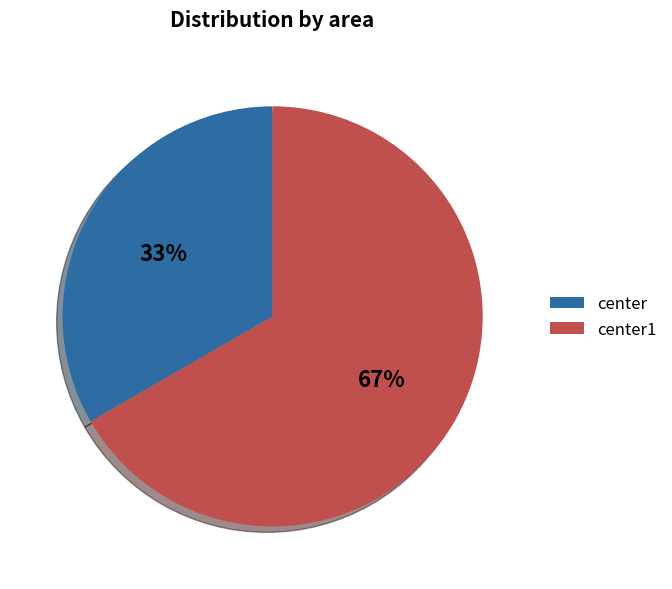

To the nearest percent, what percentage of the pie is center?

33%